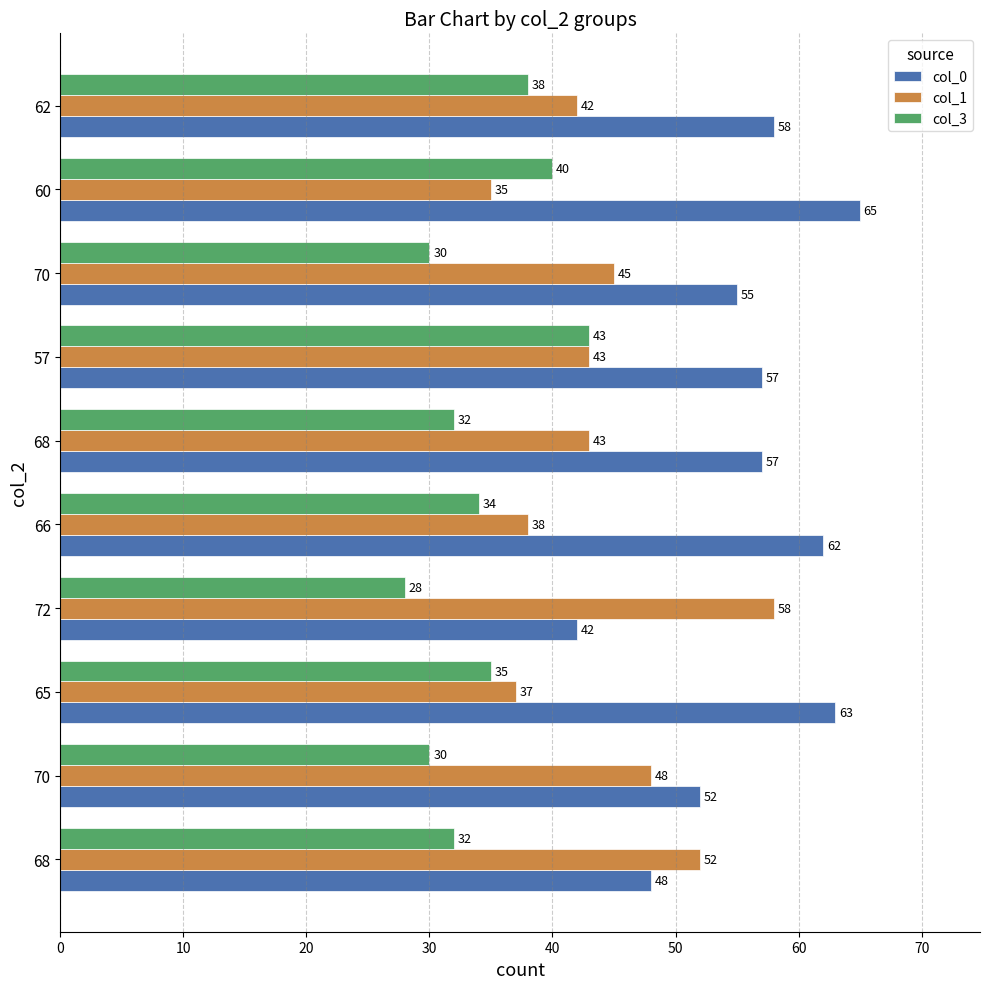

How many data points in col_1 are less than 43?

4